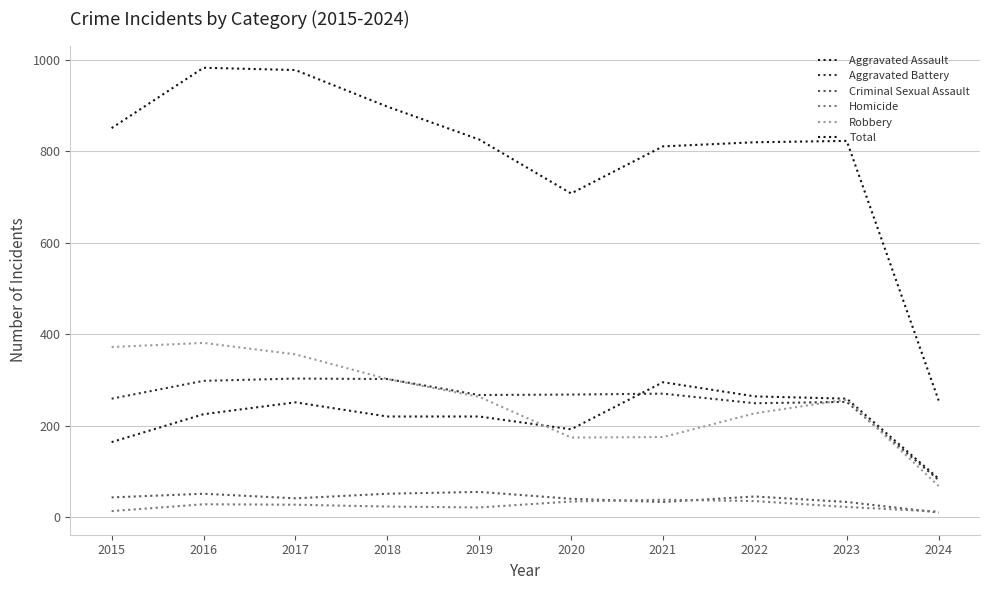

Which category has the highest value in the Criminal Sexual Assault series?

2019